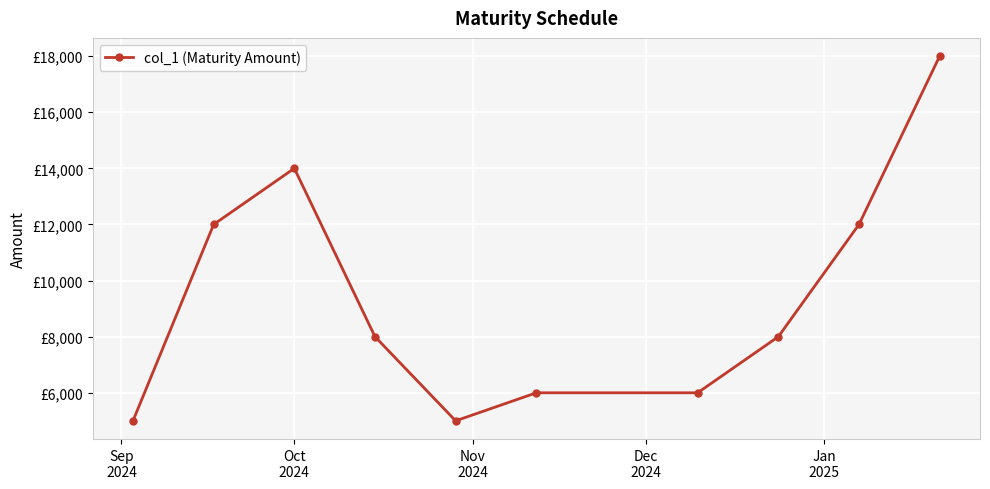

Reading right to left, list all the values displayed in this chart.

18000	12000	8000	6000	6000	5000	8000	14000	12000	5000